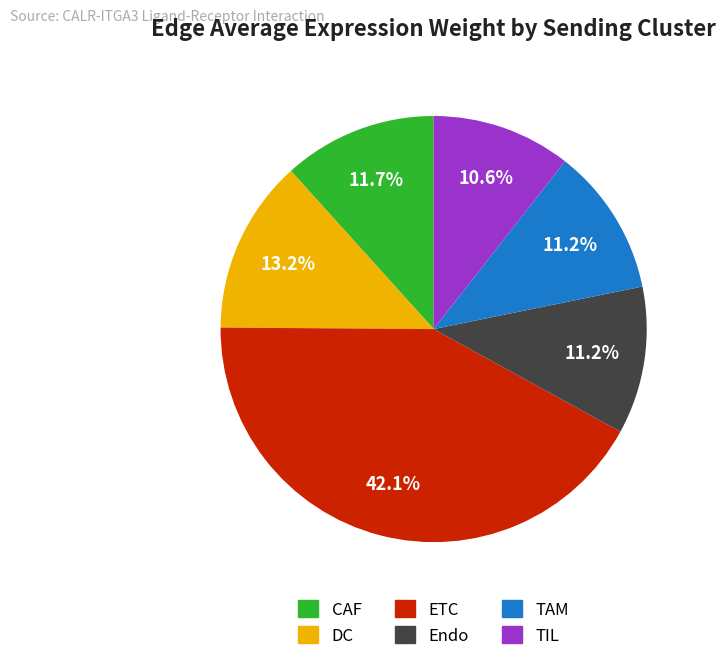

To the nearest percent, what percentage of the pie is CAF?

12%